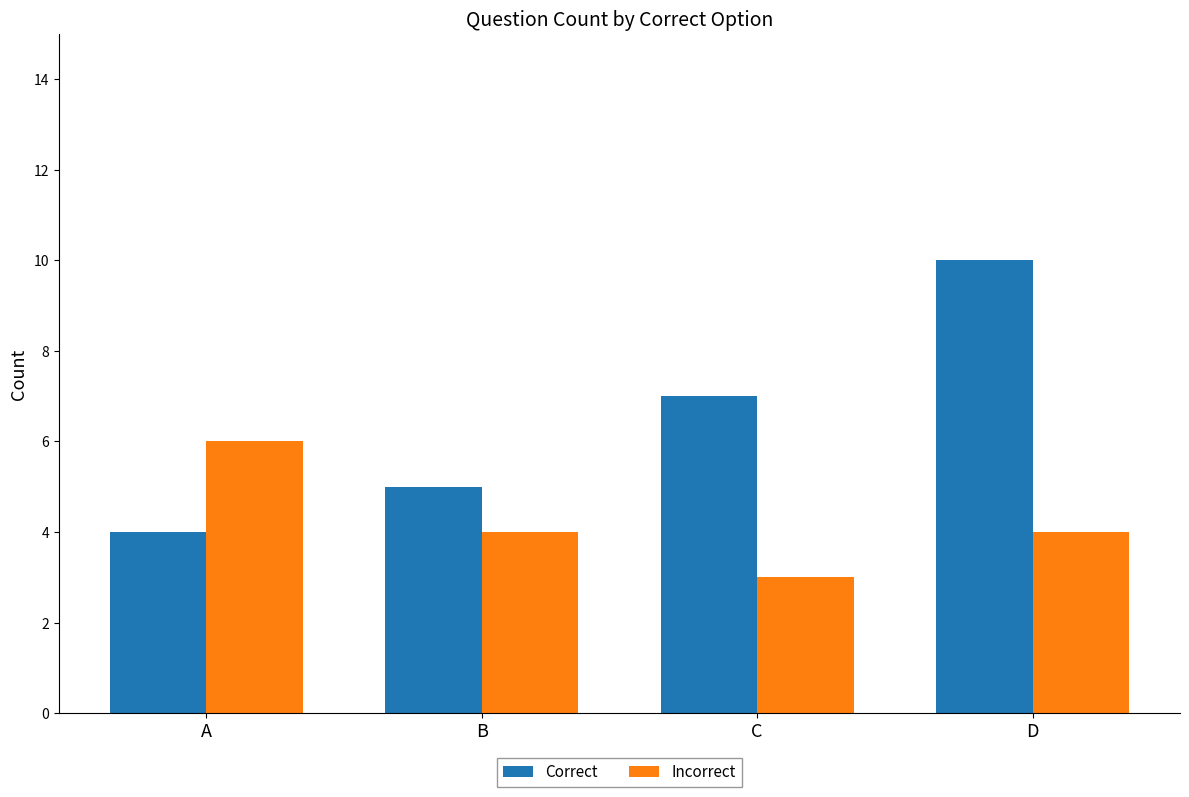

Read the Correct value at D.

10